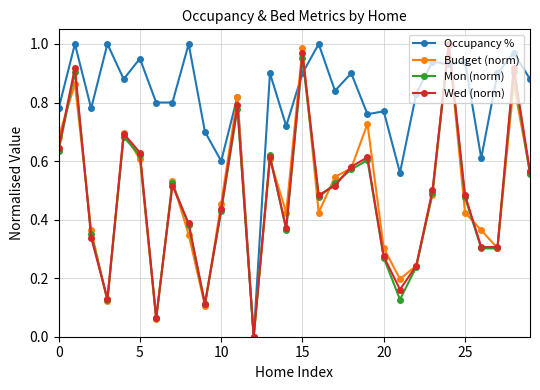

How many interior local peaks does the Wed (norm) series have?

9